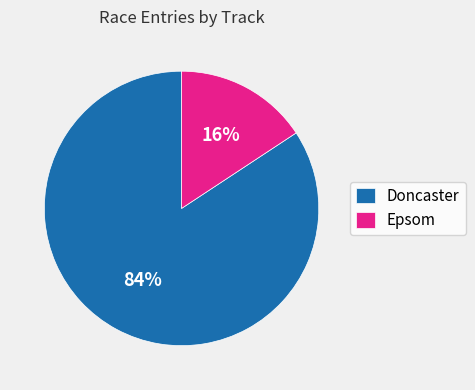

Is there any slice that represents more than half of the pie?

Yes